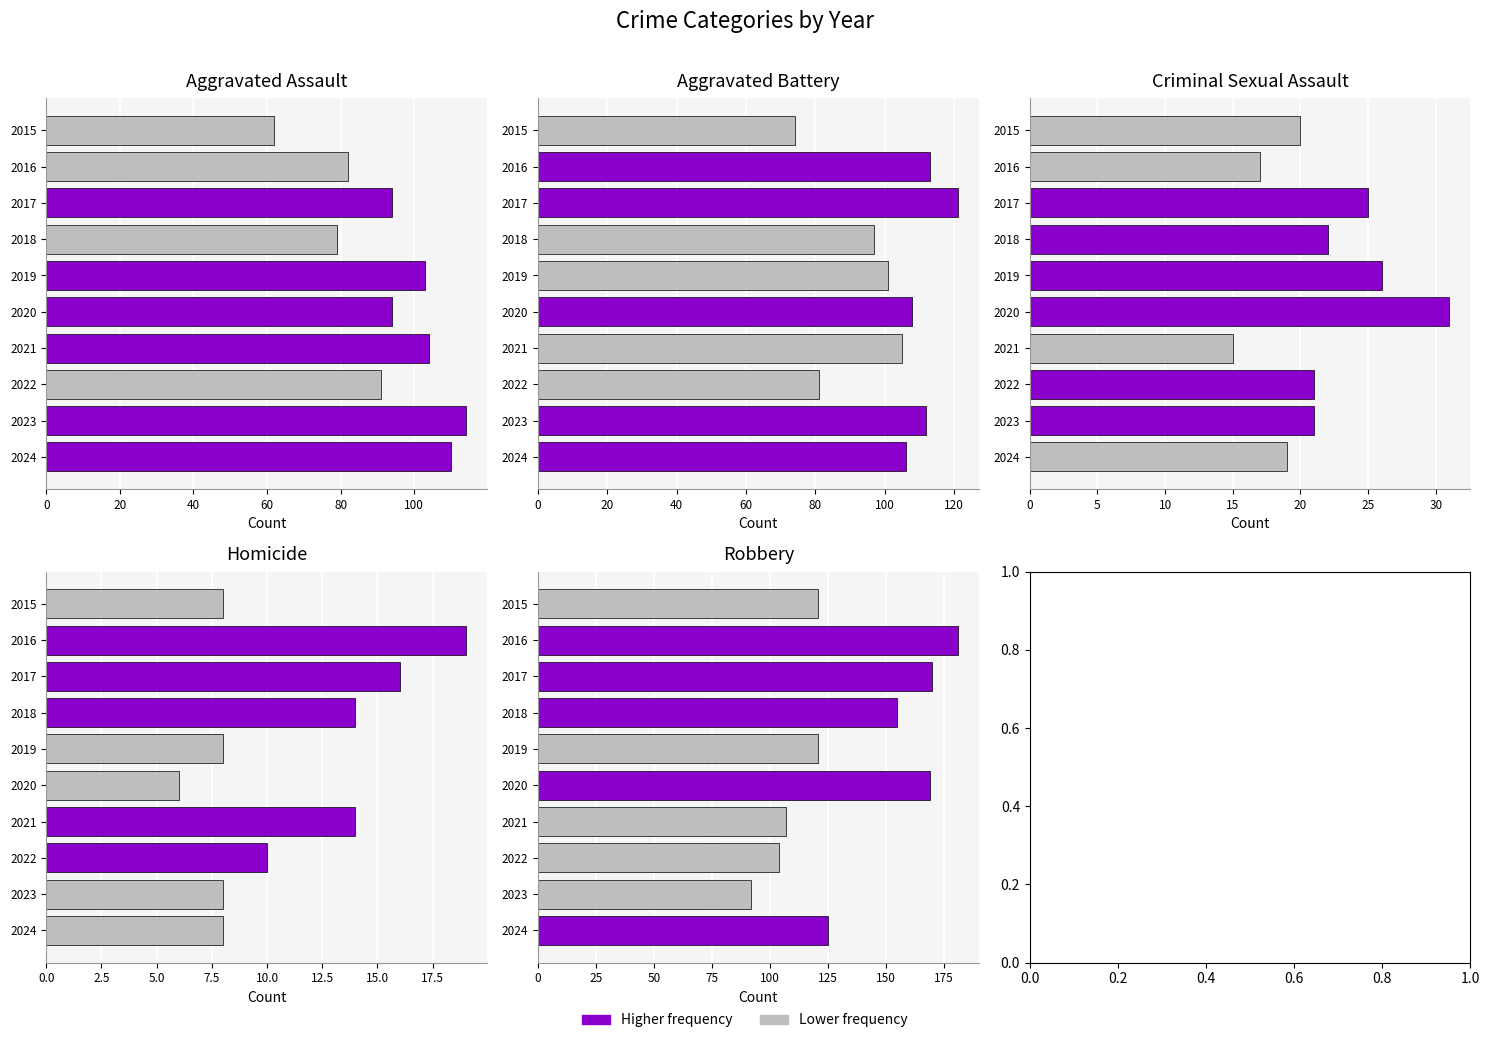

What is the smallest value displayed?

6